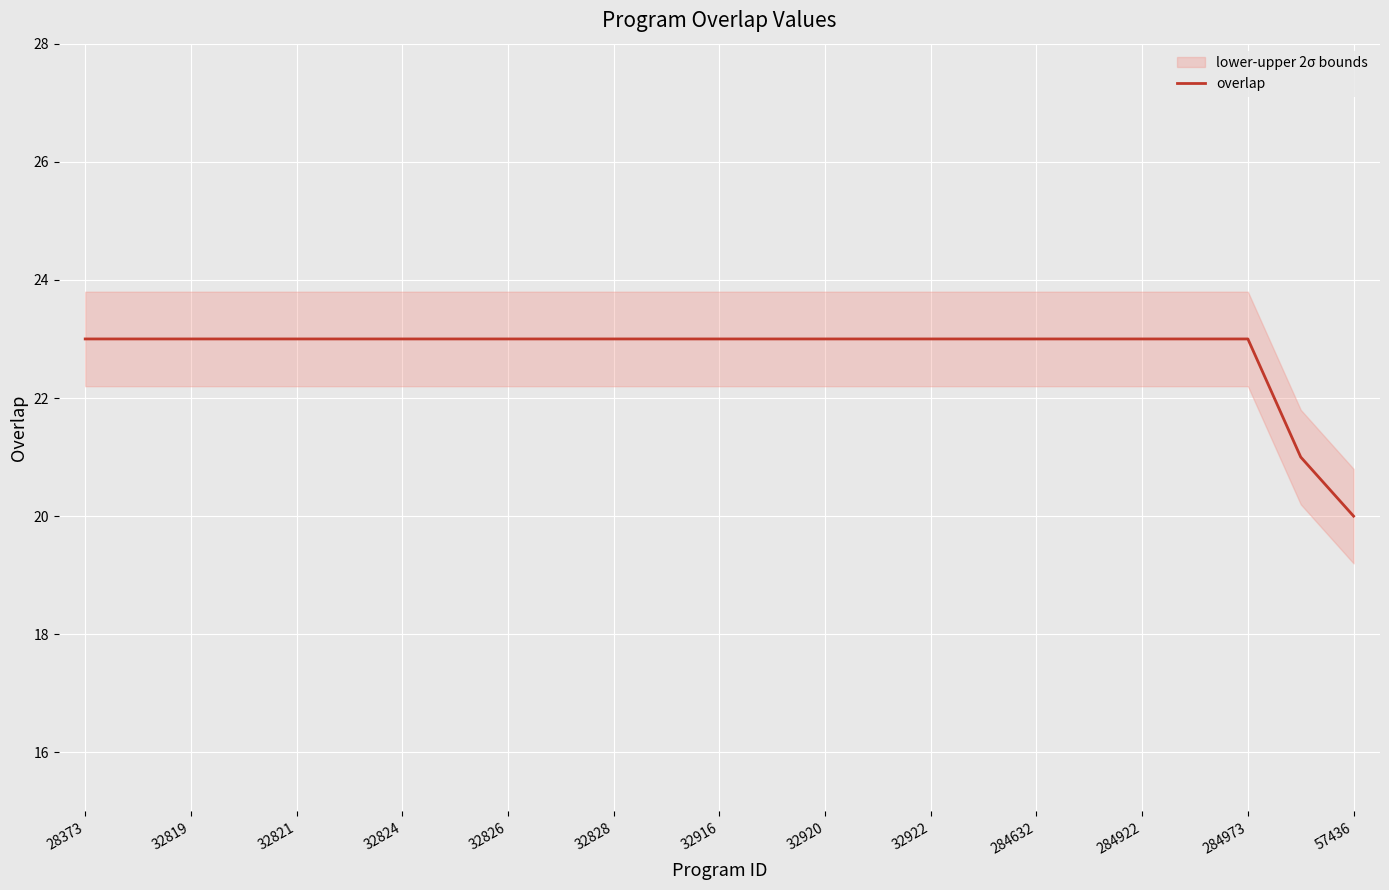

Is it true that overlap equals 23 at 32824?

True